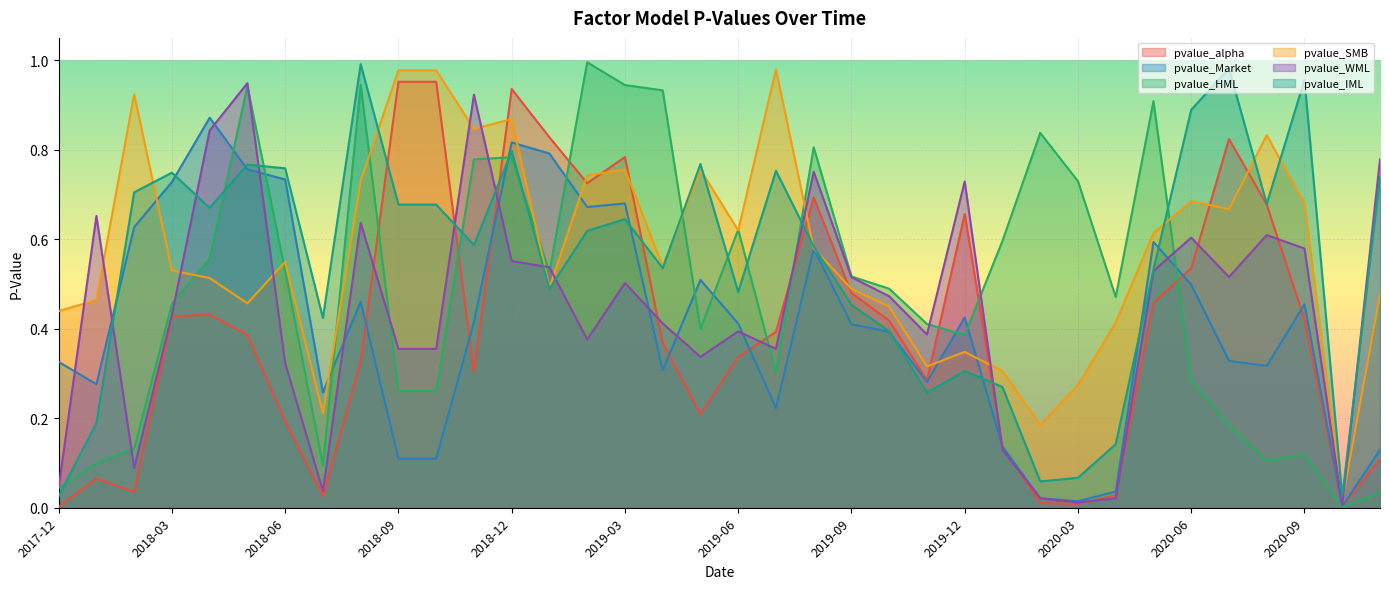

Which category has the lowest value in the pvalue_HML series?

2020-10